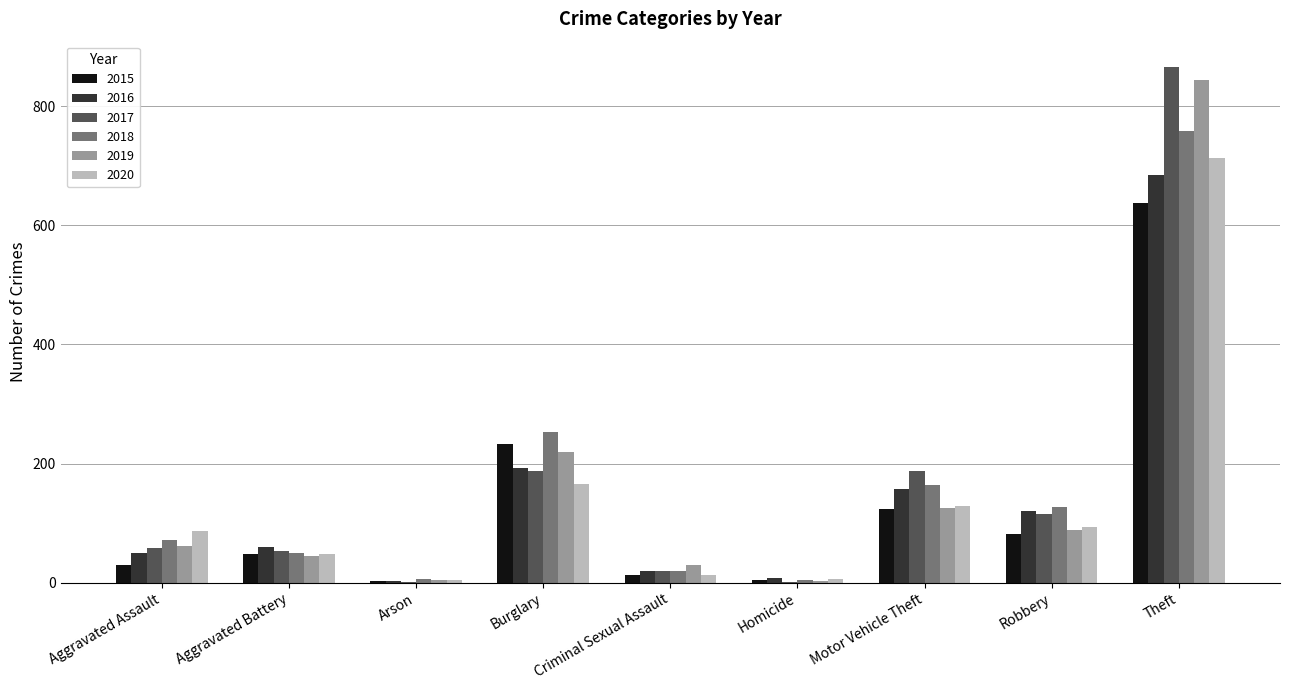

What is the sum of all 2015 values?

1174